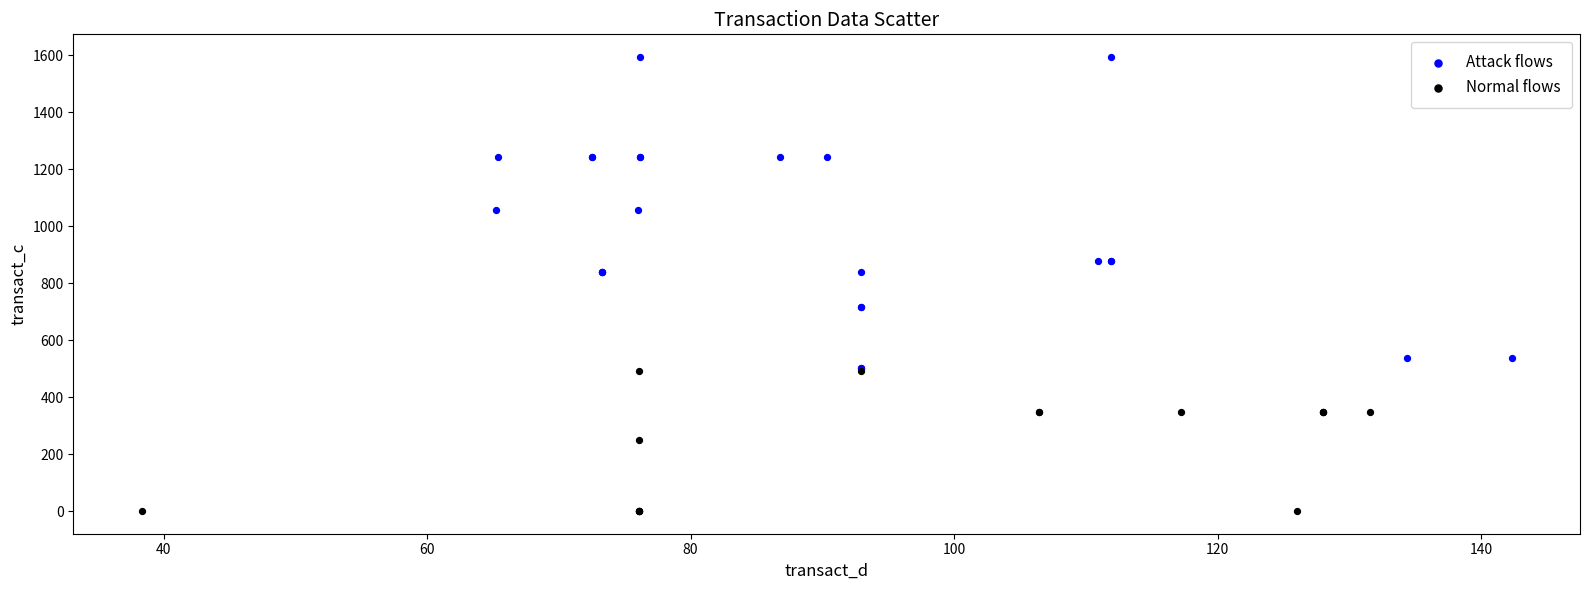

Which series contains the lowest Y value?

Normal flows